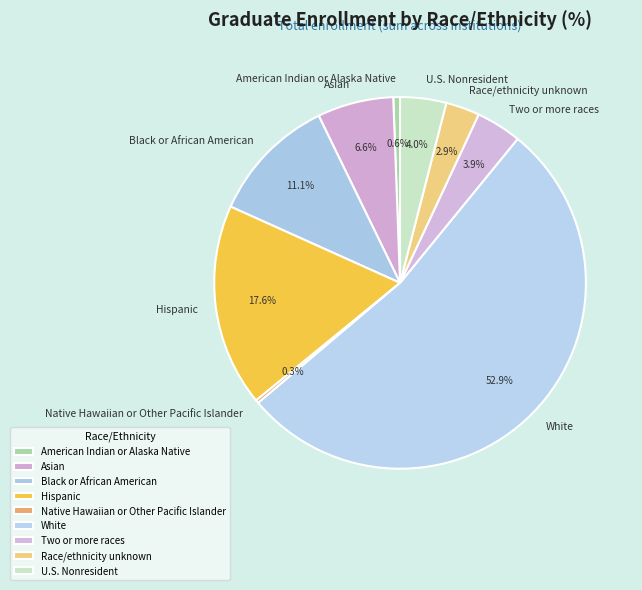

Which slice is the largest?

White